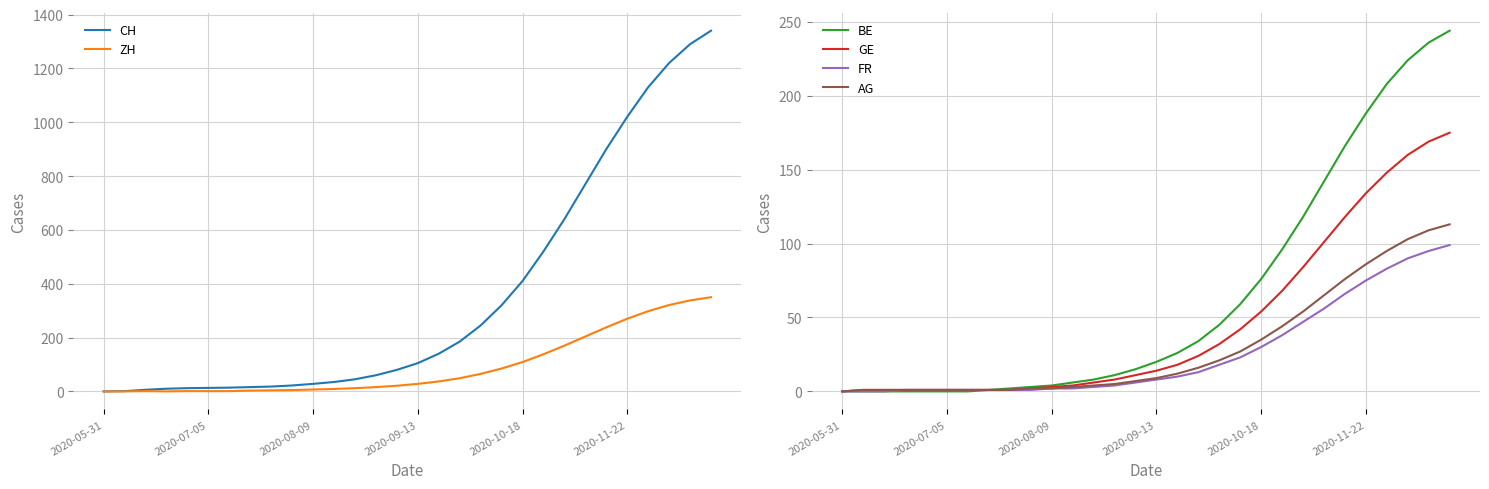

How many data points in GE are above 14?

14